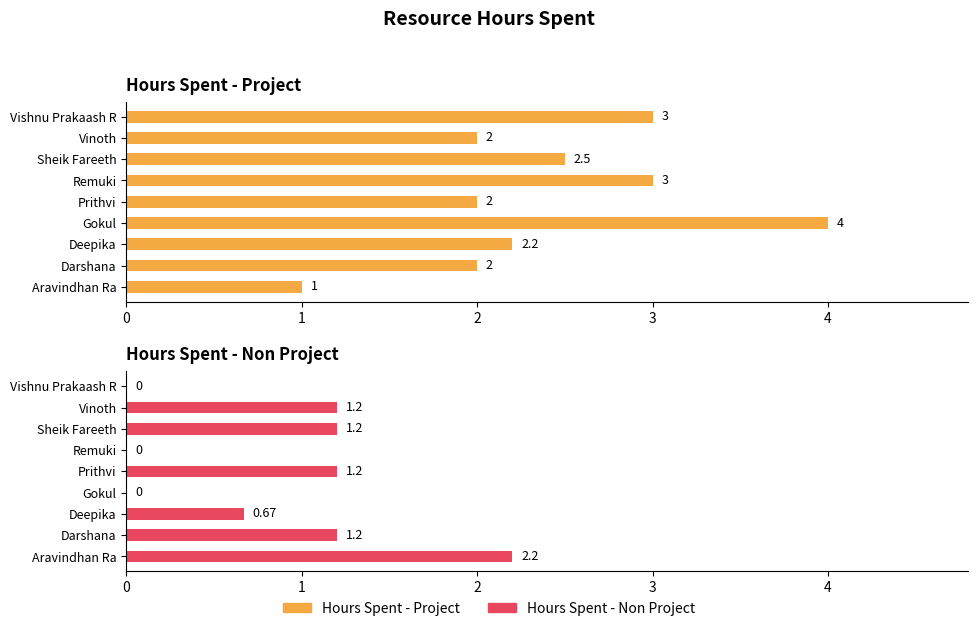

The value of Hours Spent - Project at Darshana is 2.0. True or false?

True